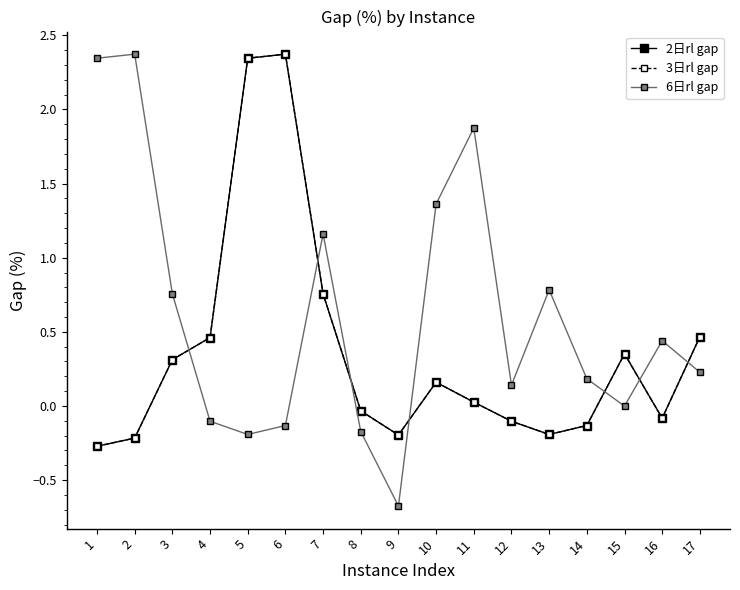

List the labels in order of 2日rl gap value, largest first.

6, 5, 7, 17, 4, 15, 3, 10, 11, 8, 16, 12, 14, 13, 9, 2, 1